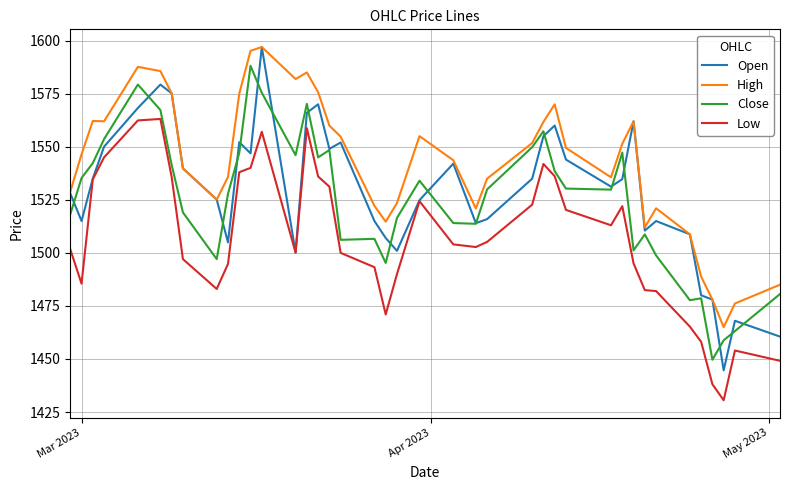

What is the greatest value displayed?

1597.0